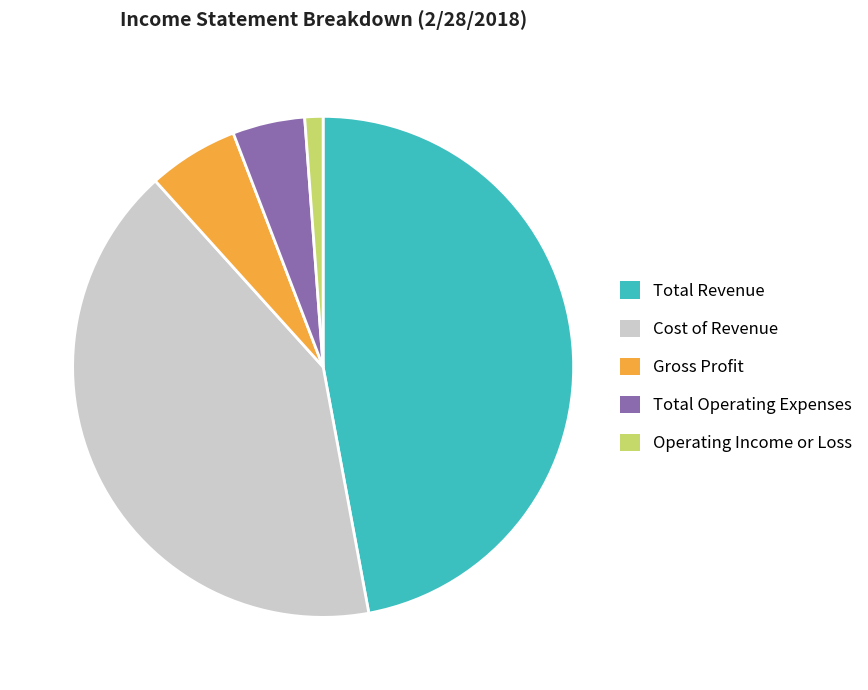

What is the largest slice in the pie chart?

Total Revenue